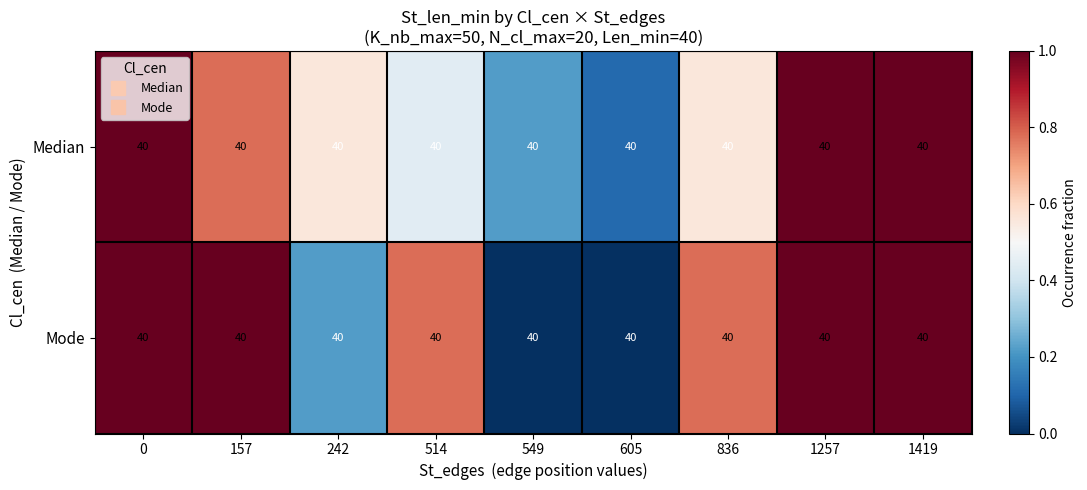

Reading right to left, what are all the values shown in this chart?

Median: 1419=40.0	1257=40.0	836=40.0	605=40.0	549=40.0	514=40.0	242=40.0	157=40.0	0=40.0
Mode: 1419=40.0	1257=40.0	836=40.0	605=40.0	549=40.0	514=40.0	242=40.0	157=40.0	0=40.0